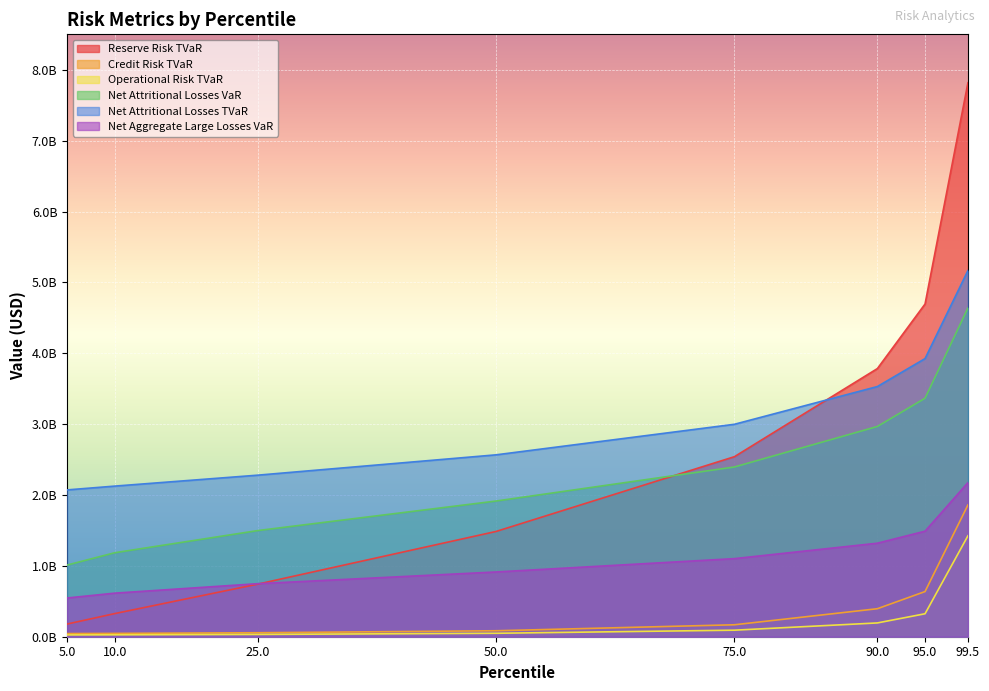

What is the value of the Net Attritional Losses TVaR point at the 1st from the left?

2071623835.6